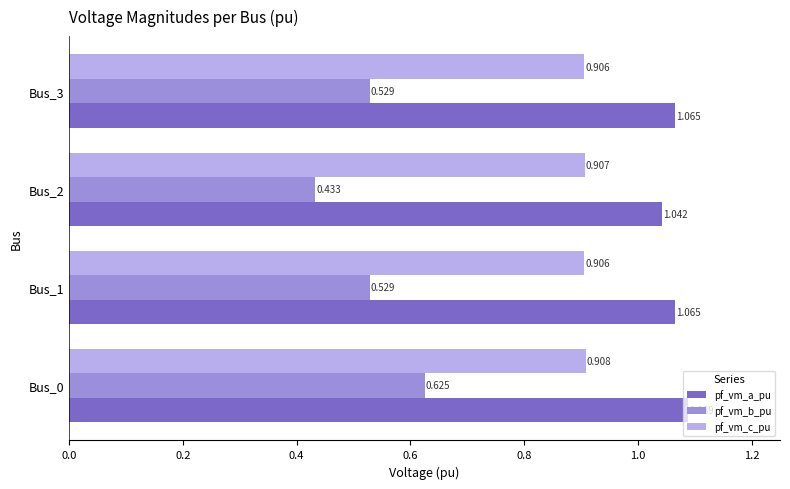

What are all the series names shown in the legend?

pf_vm_a_pu, pf_vm_b_pu, pf_vm_c_pu